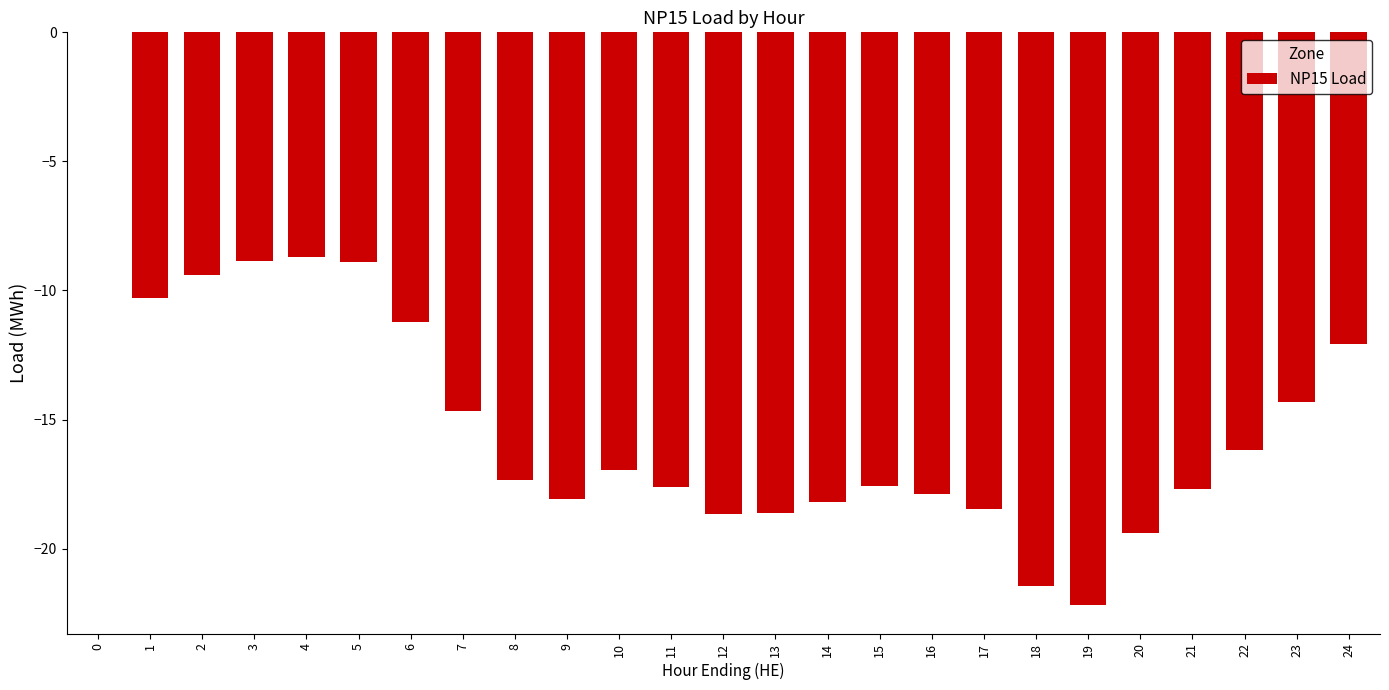

Where is the data nearest to the value -11?

6